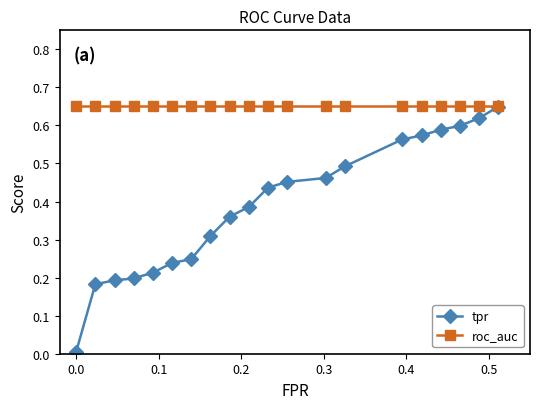

Rank the series by their average value, from lowest to highest.

tpr, roc_auc